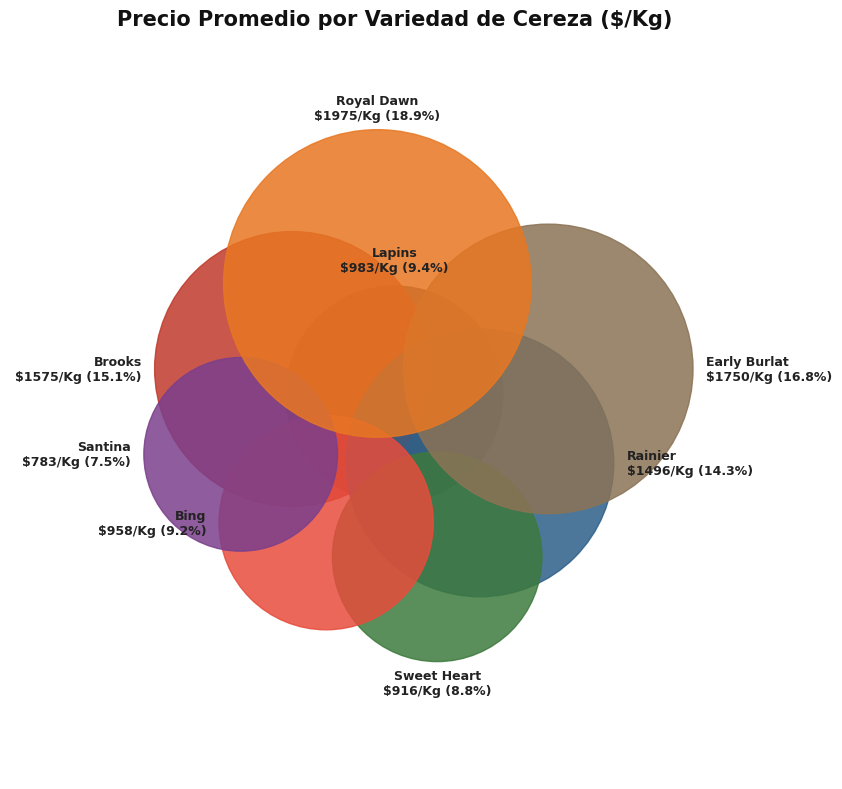

Does Lapins represent more than half of the total?

No